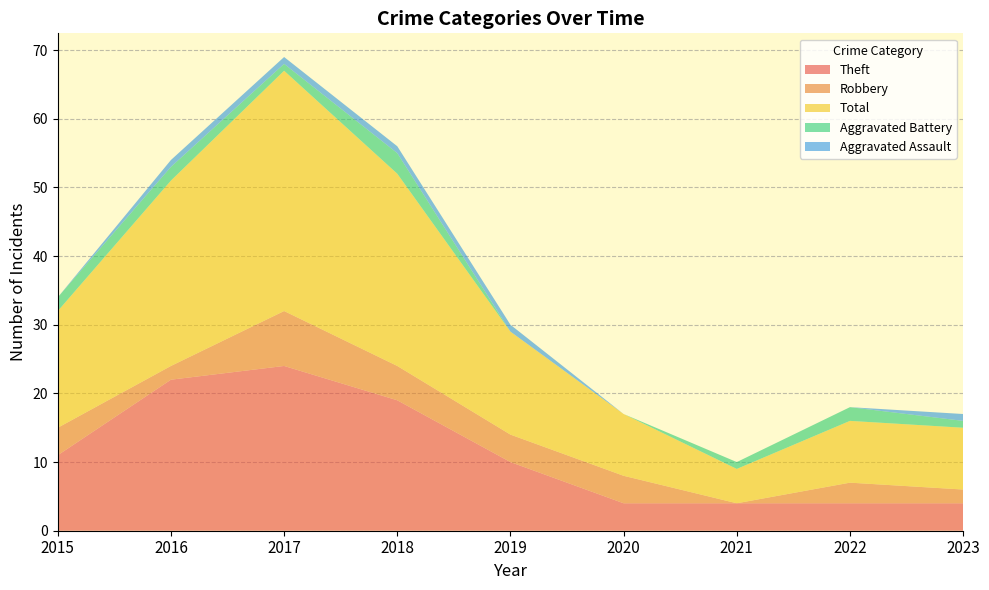

Reading left to right, list all the values displayed in this chart.

Theft: 2015=11	2016=22	2017=24	2018=19	2019=10	2020=4	2021=4	2022=4	2023=4
Robbery: 2015=4	2016=2	2017=8	2018=5	2019=4	2020=4	2021=0	2022=3	2023=2
Total: 2015=17	2016=27	2017=35	2018=28	2019=15	2020=9	2021=5	2022=9	2023=9
Aggravated Battery: 2015=2	2016=2	2017=1	2018=3	2019=0	2020=0	2021=1	2022=2	2023=1
Aggravated Assault: 2015=0	2016=1	2017=1	2018=1	2019=1	2020=0	2021=0	2022=0	2023=1